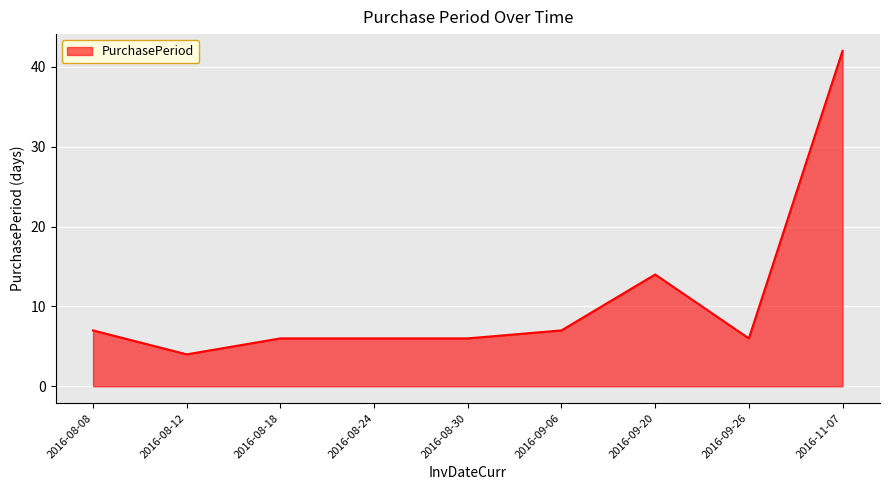

Where is the data nearest to the value 23?

2016-09-20